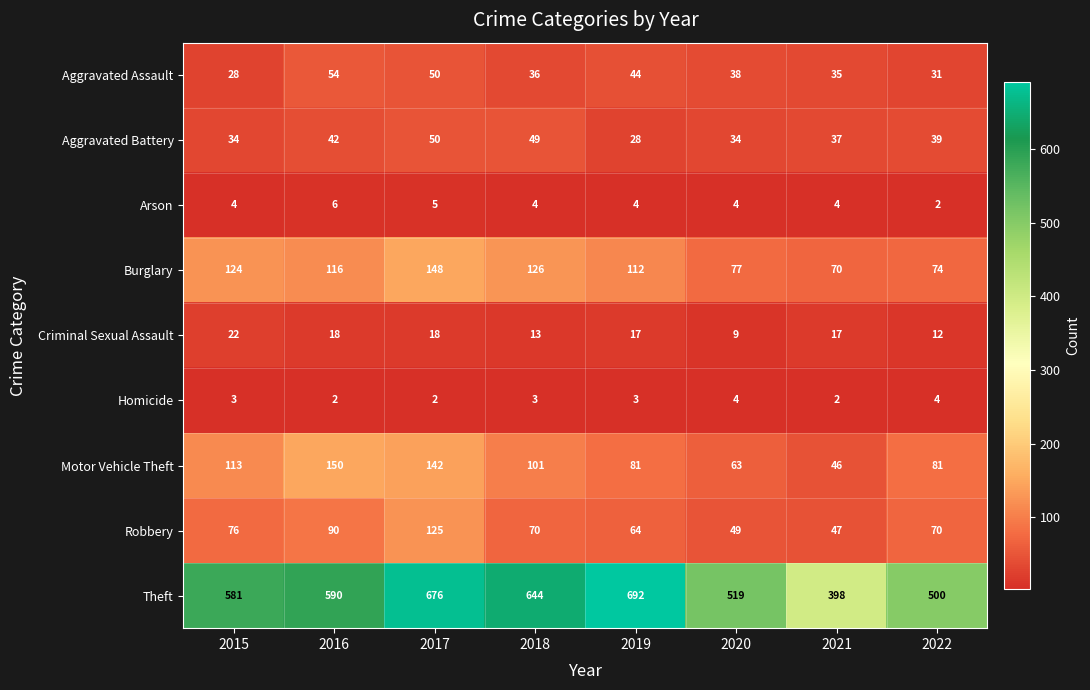

Read the Aggravated Assault value at 2021, to the nearest 10.

40